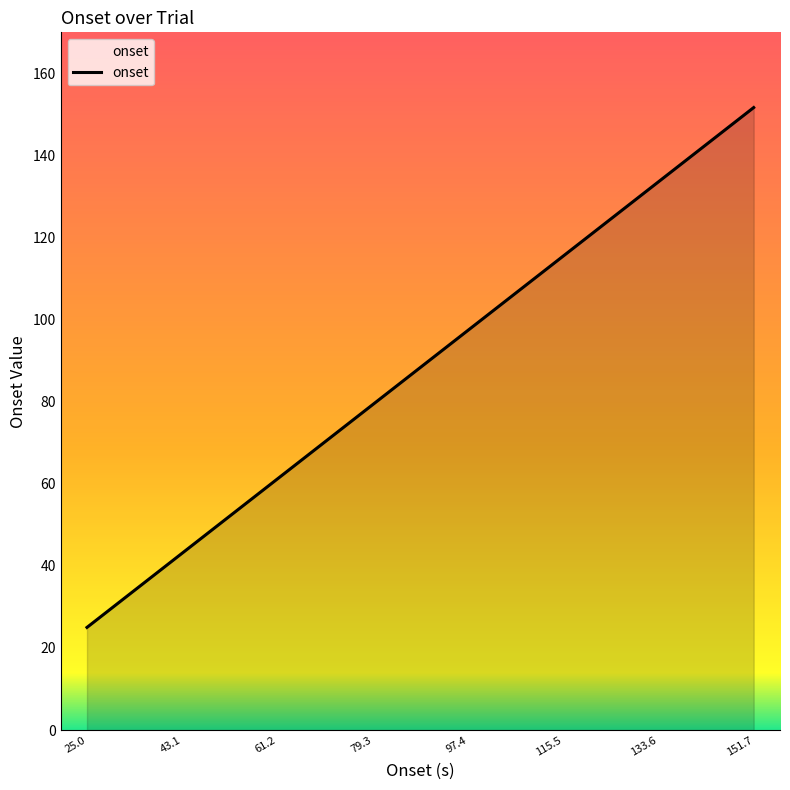

What position from the right is 133.6?

2